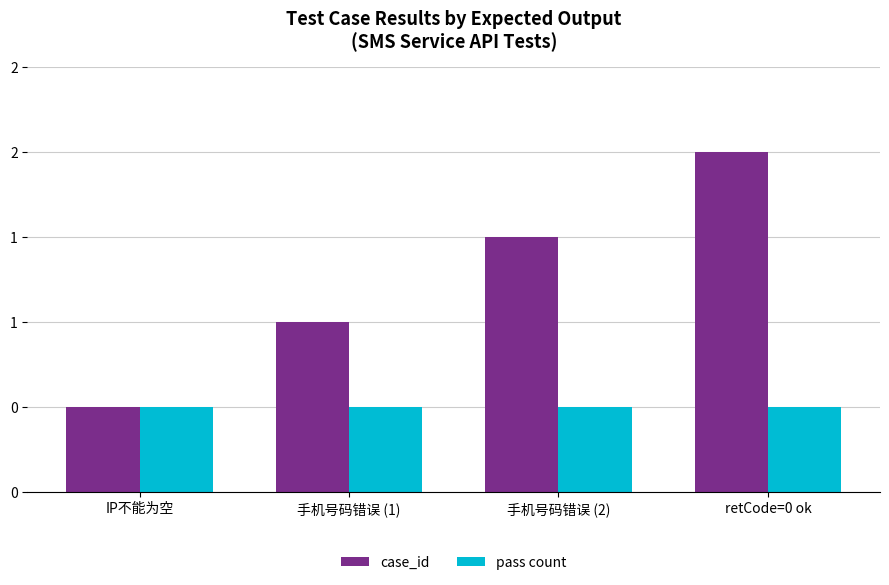

Is it true that case_id equals 3 at 手机号码错误 (1)?

False